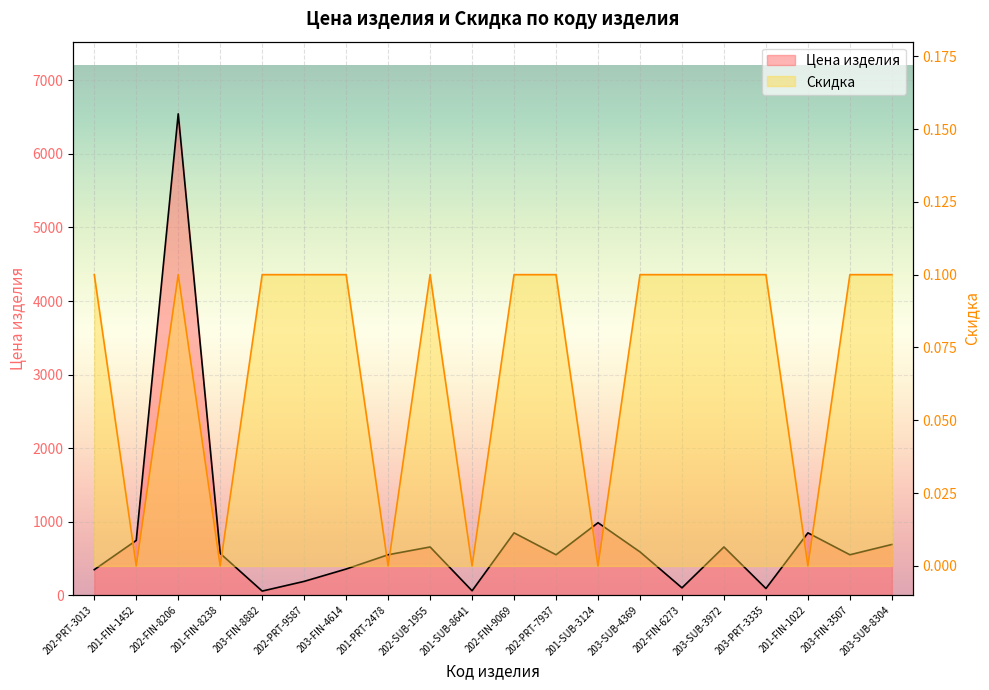

True or false: Скидка has a value of 0.0 at 203-SUB-3972.

False